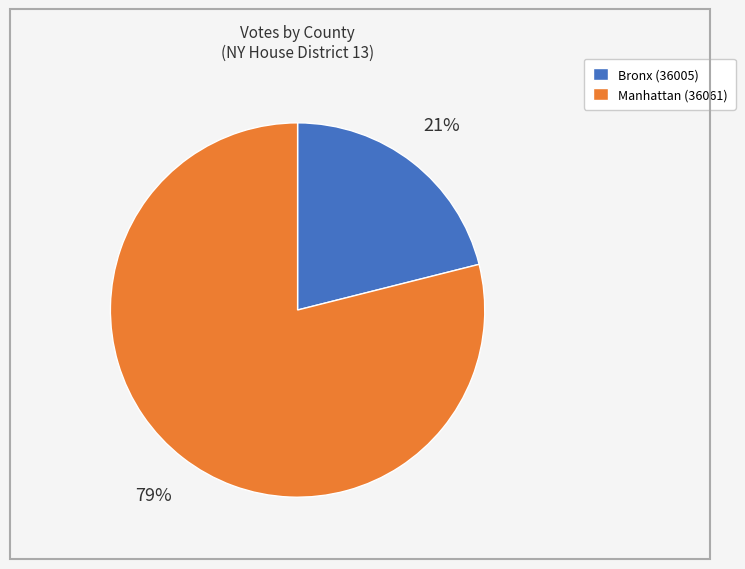

Which slice is the largest?

Manhattan (36061)